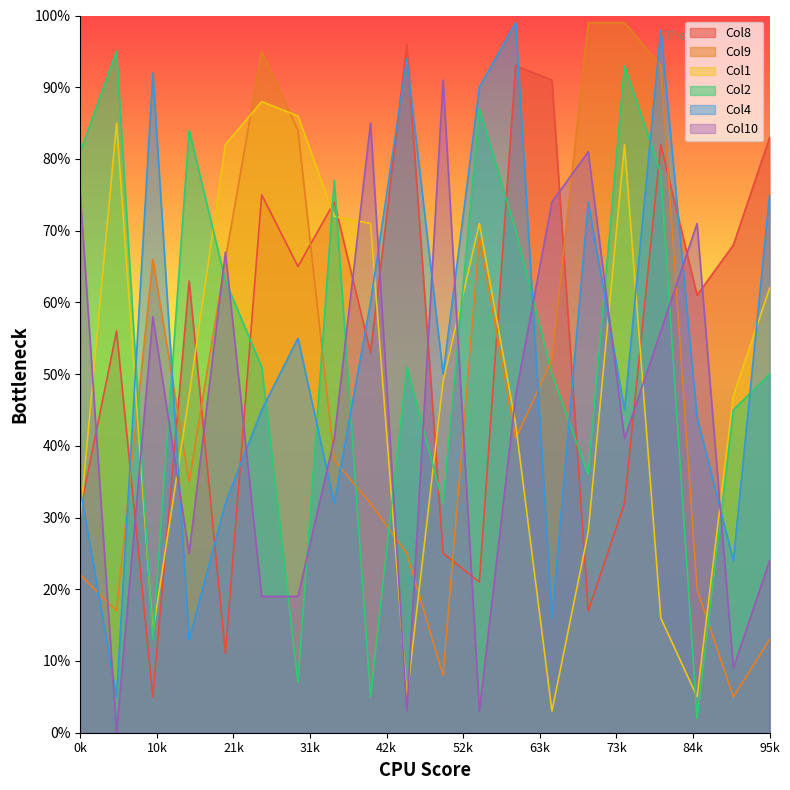

What is the difference between the maximum and minimum values in the Col1 series?

85